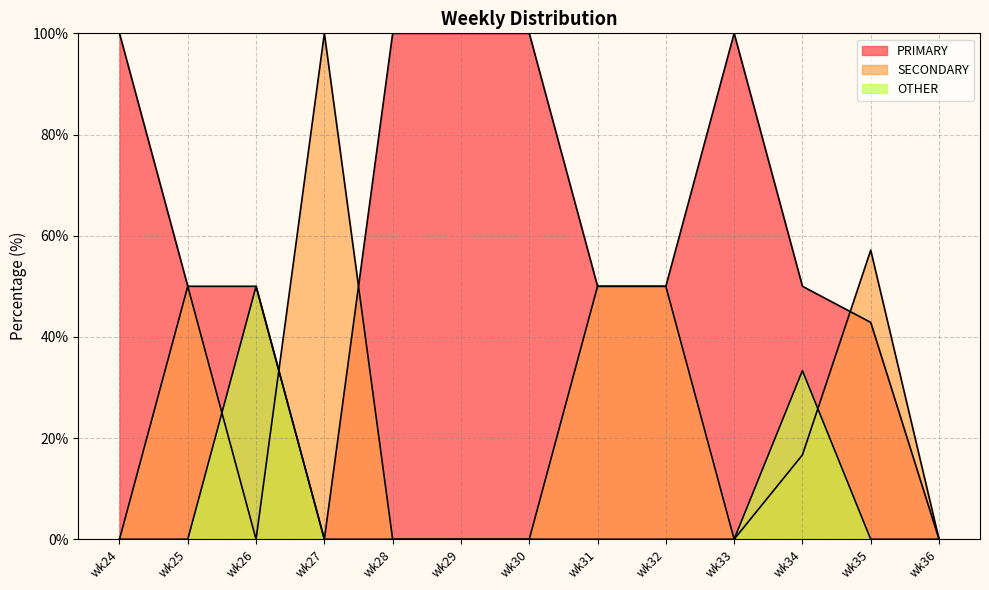

At which label is PRIMARY closest to 50?

wk25